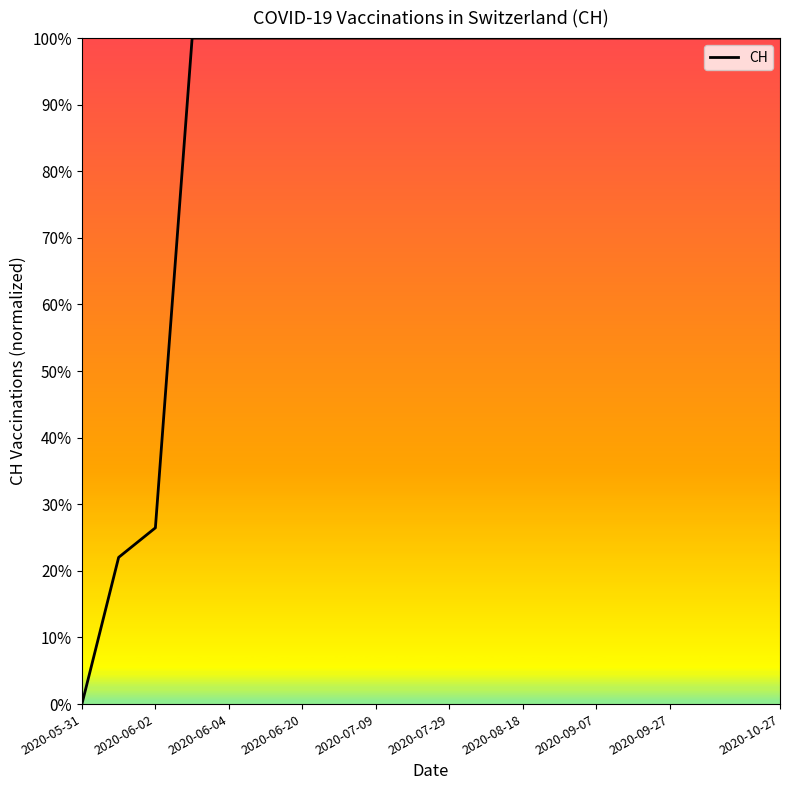

What is the difference between the maximum and second lowest values?

0.8